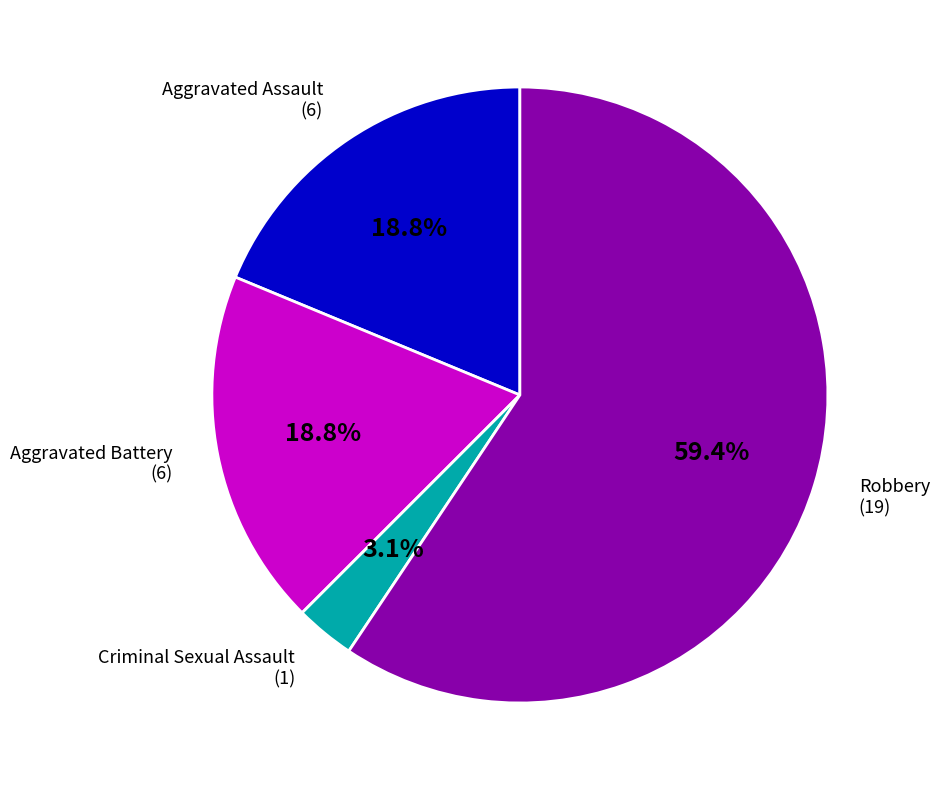

Does any single category account for the majority?

Yes